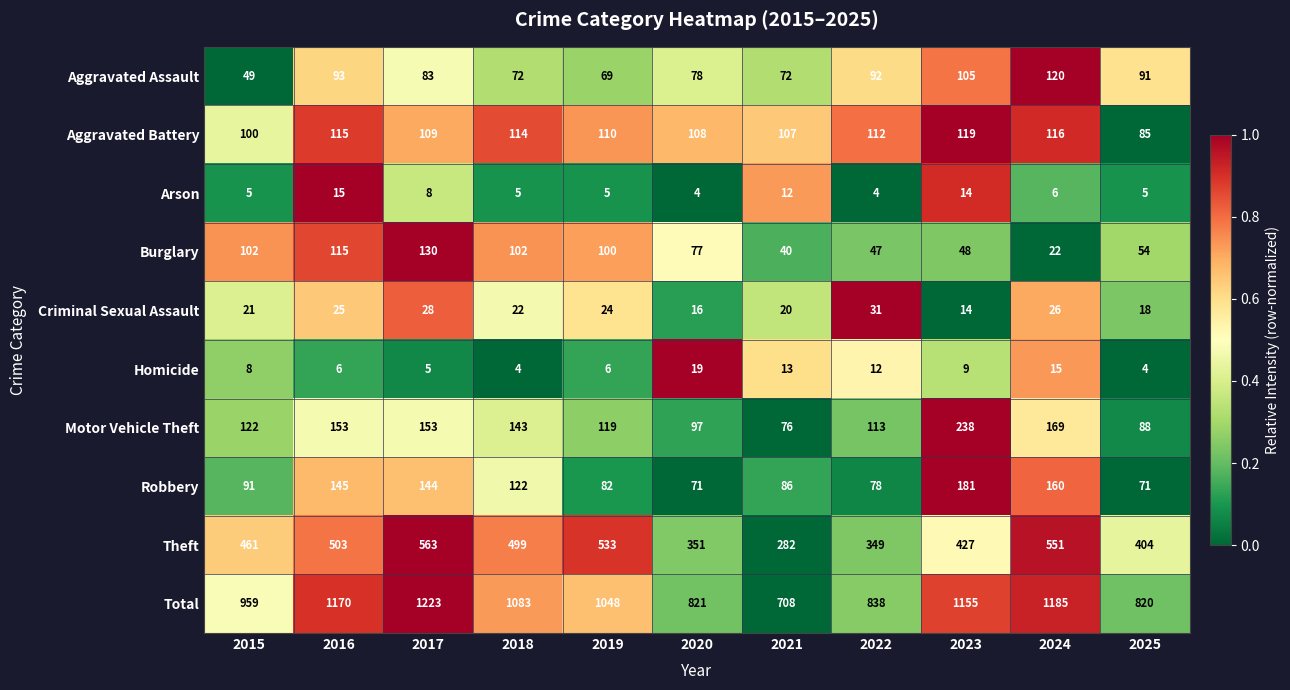

What is the total value across all series at 2024?

2370